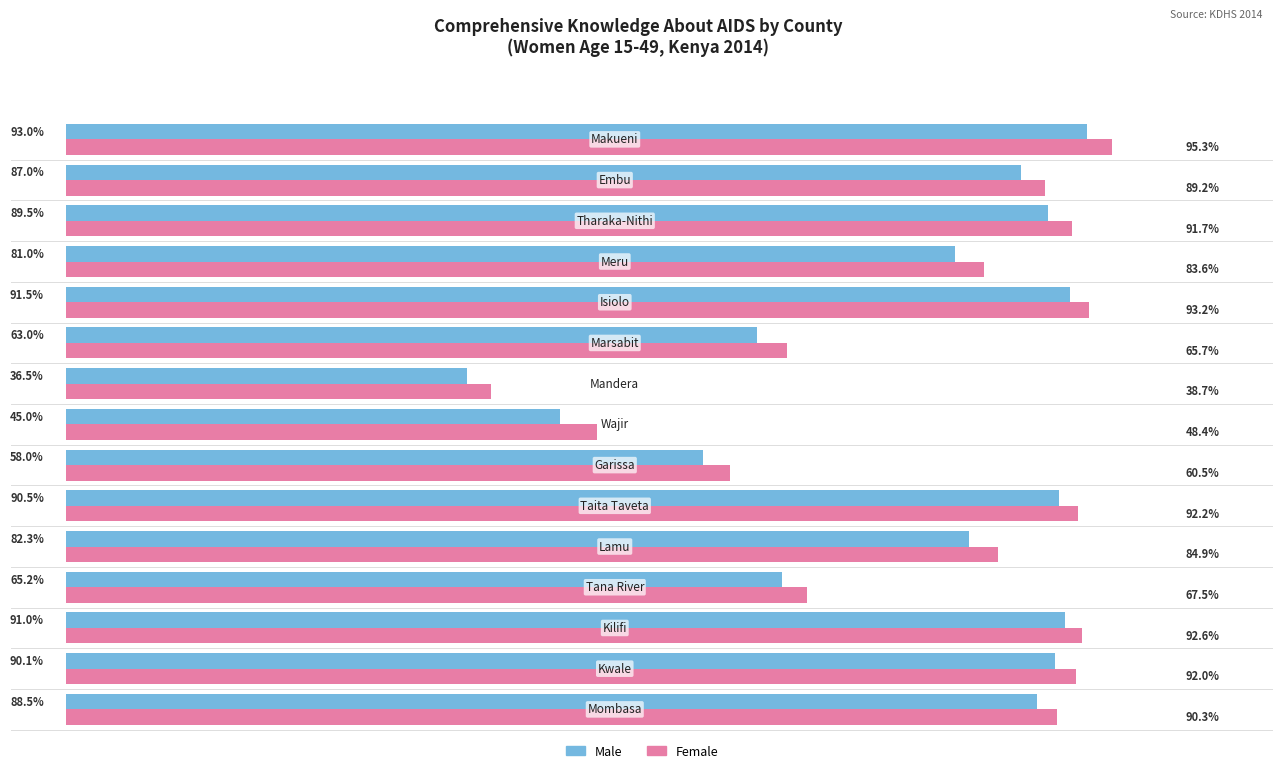

Which series has the largest total across all categories?

Female